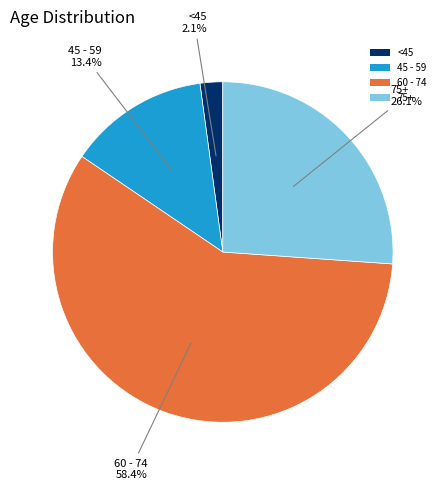

Do 45 - 59 and <45 together represent more than half of the pie?

No